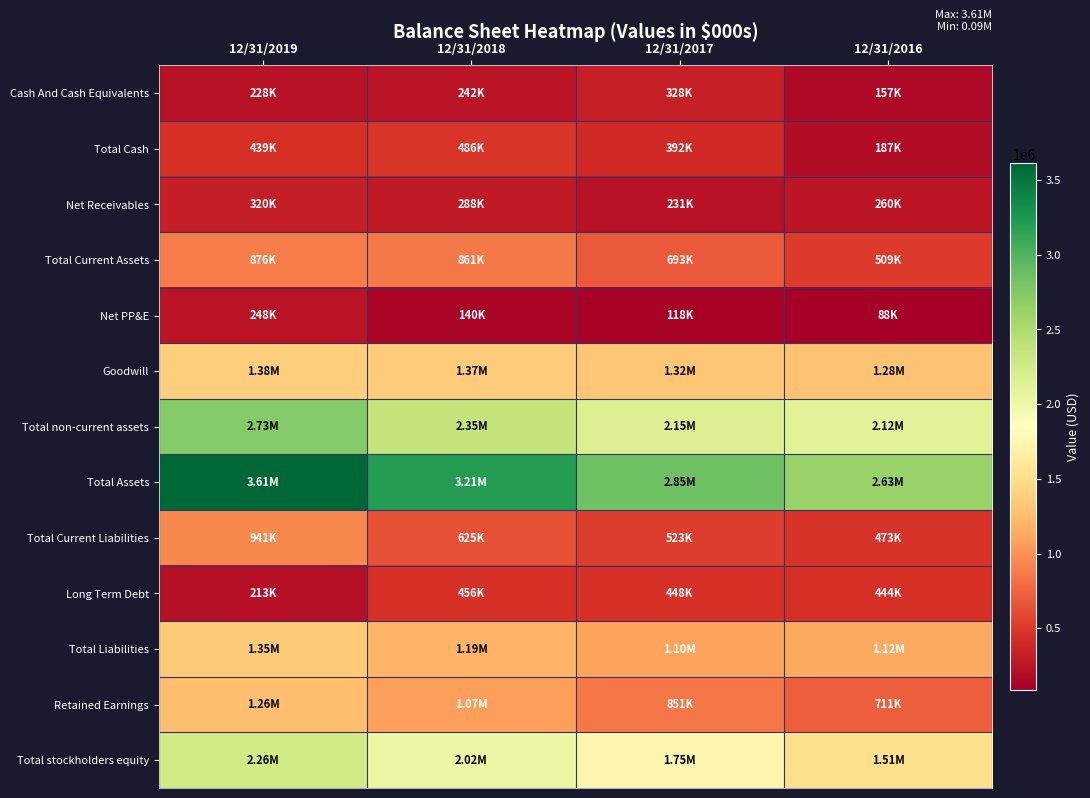

How many categories are shown in the chart?

4